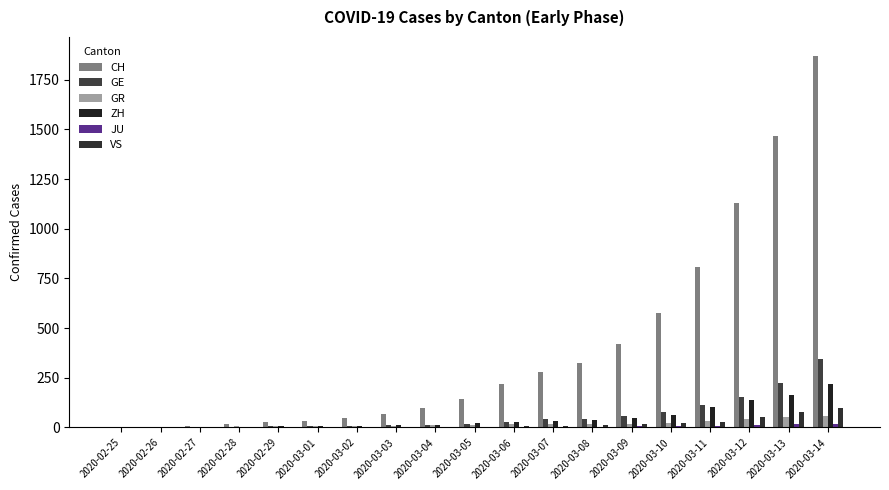

At 2020-02-27, list the series in order from largest to smallest.

CH, GR, ZH, GE, JU, VS